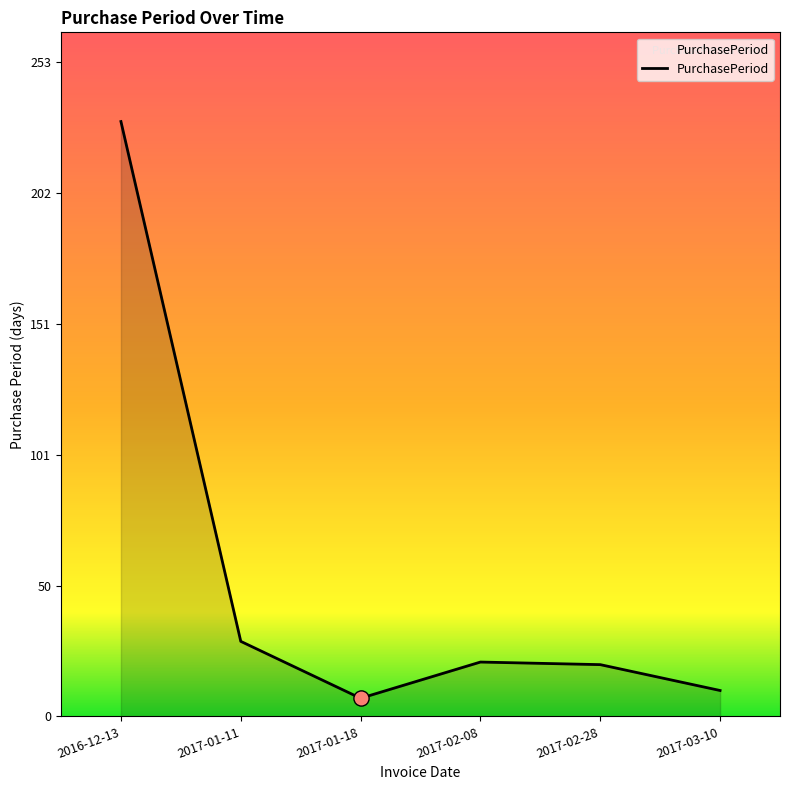

What is the change in value from 2017-01-11 to 2017-01-18?

-22